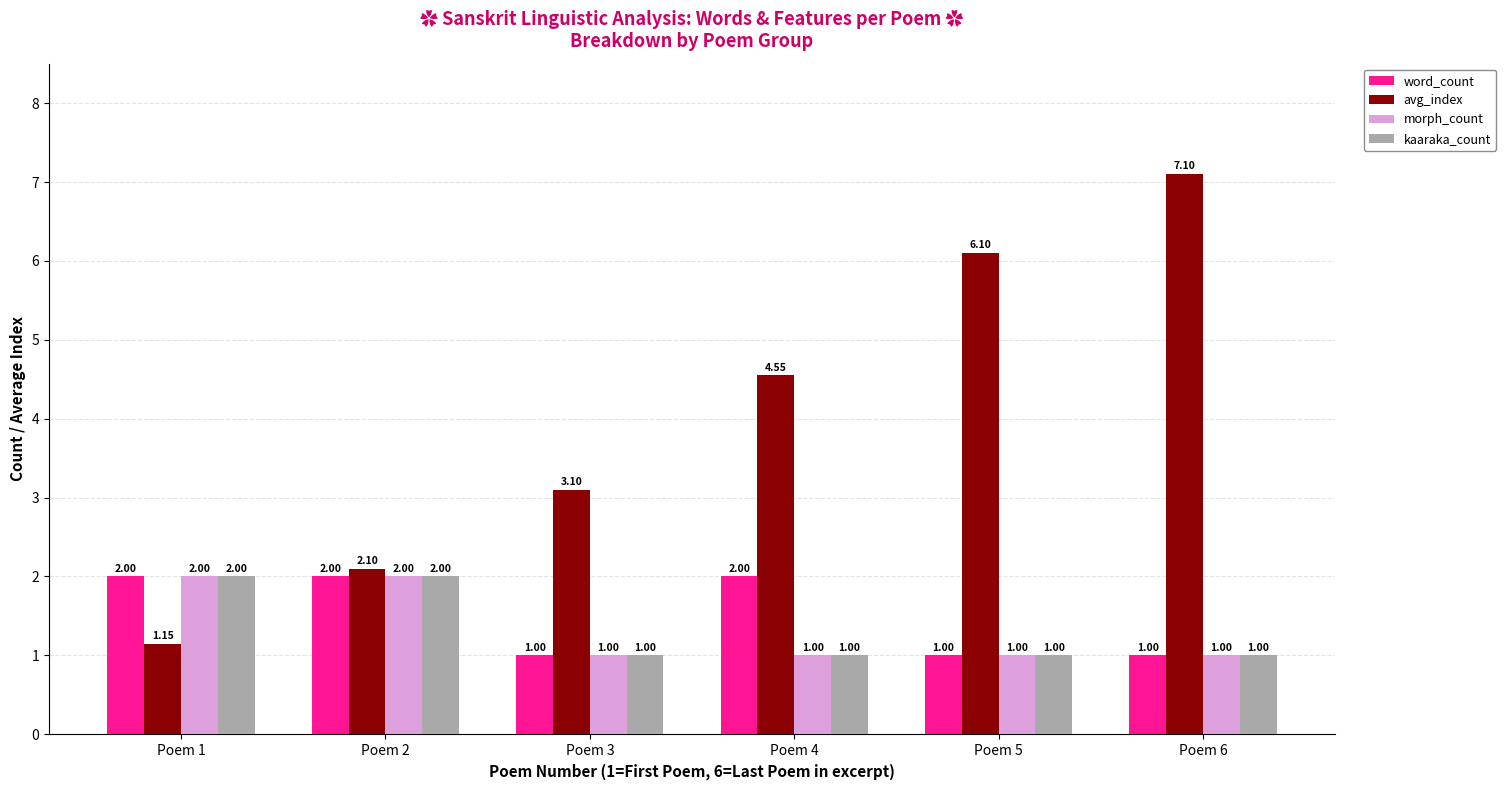

What is the maximum value for morph_count?

2.0